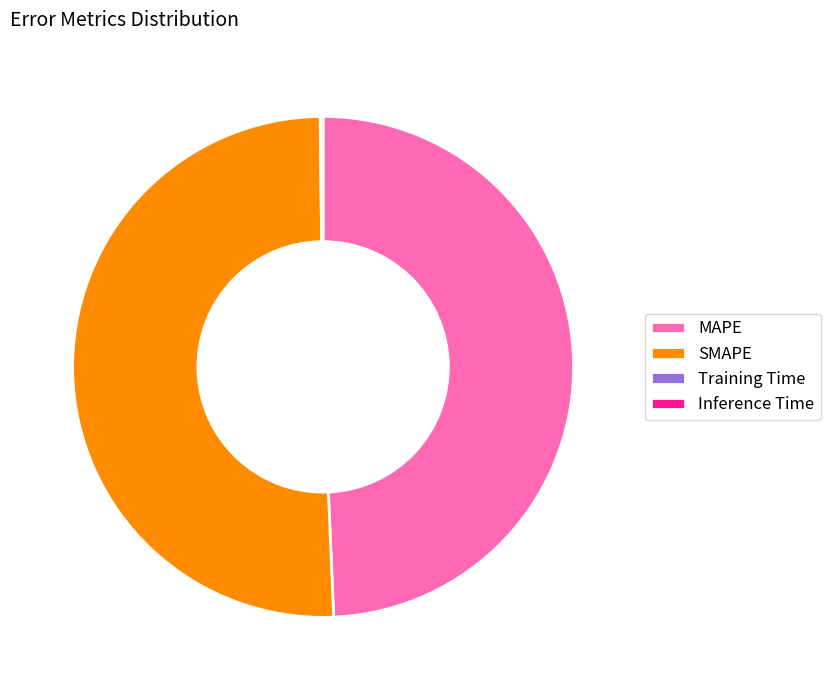

Which category accounts for the majority?

SMAPE